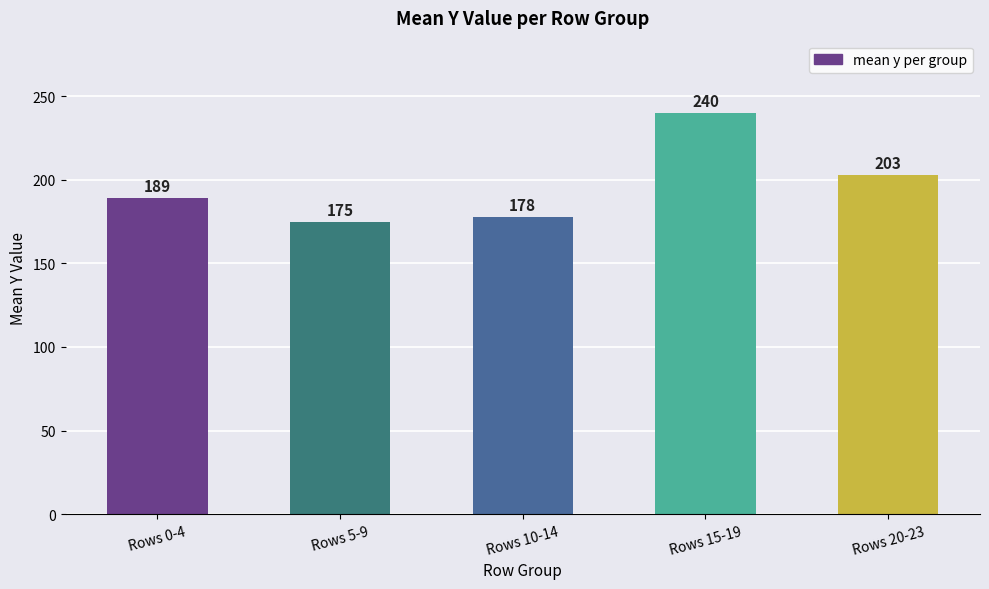

What is the change in value from Rows 10-14 to Rows 15-19?

+62